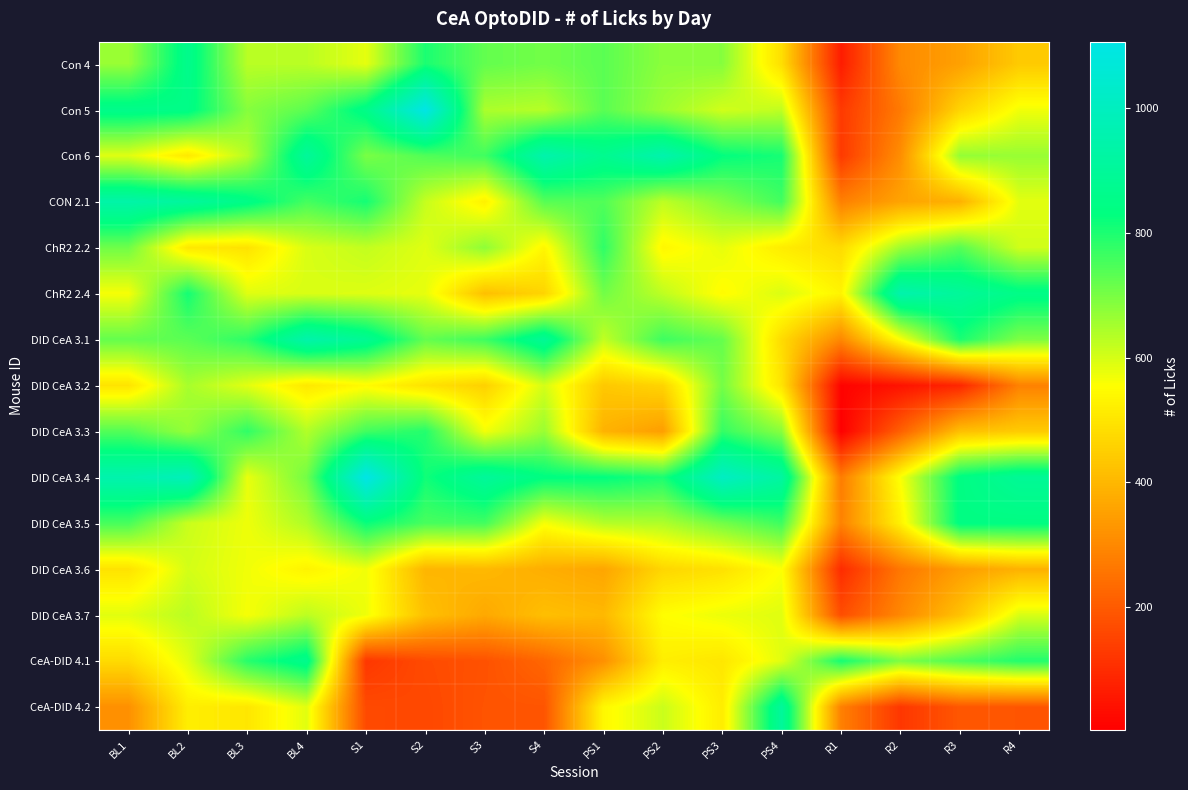

List the series in order of their peak value, lowest first.

DID CeA 3.6, DID CeA 3.7, DID CeA 3.2, ChR2 2.2, DID CeA 3.3, DID CeA 3.5, Con 4, CeA-DID 4.1, CeA-DID 4.2, CON 2.1, DID CeA 3.1, ChR2 2.4, Con 6, Con 5, DID CeA 3.4